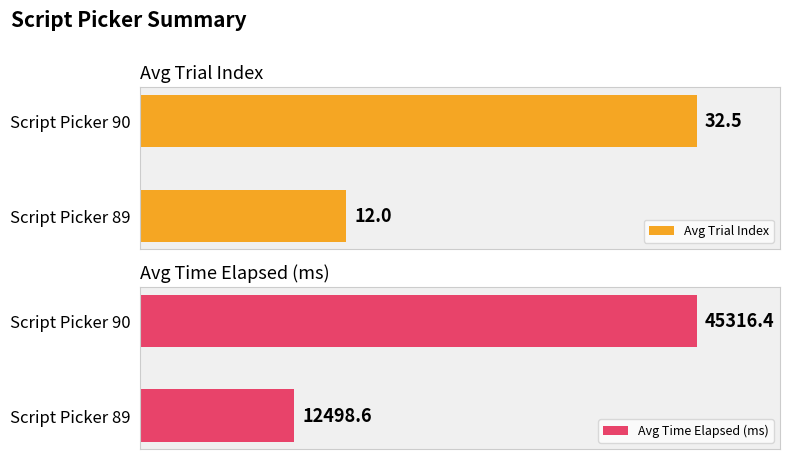

Which series has the largest total across all categories?

Avg Trial Index